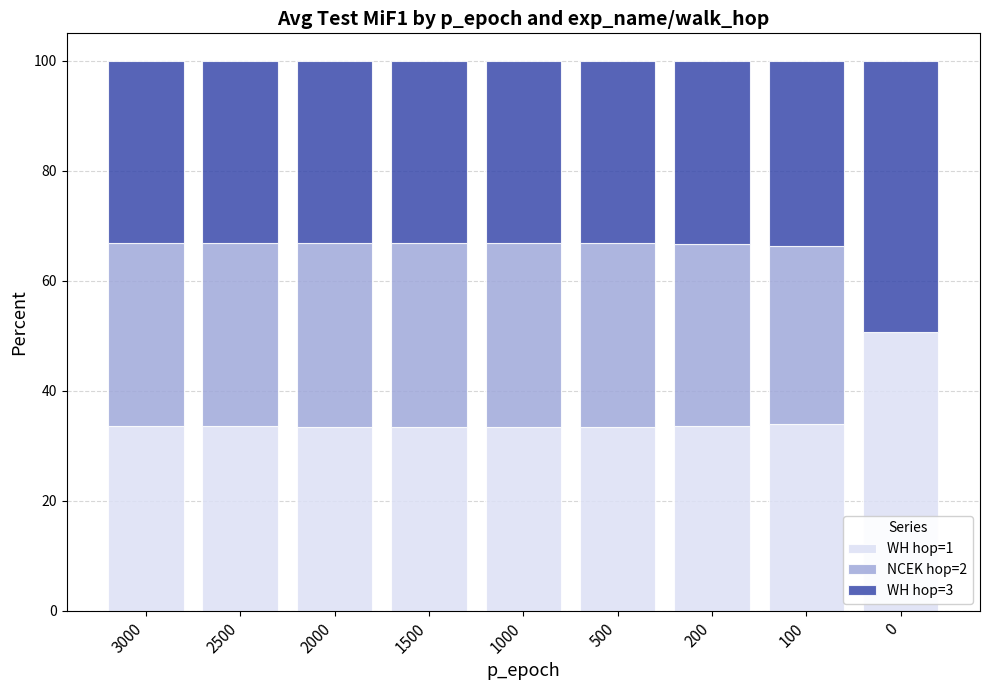

Does the chart contain stacked bars?

Yes